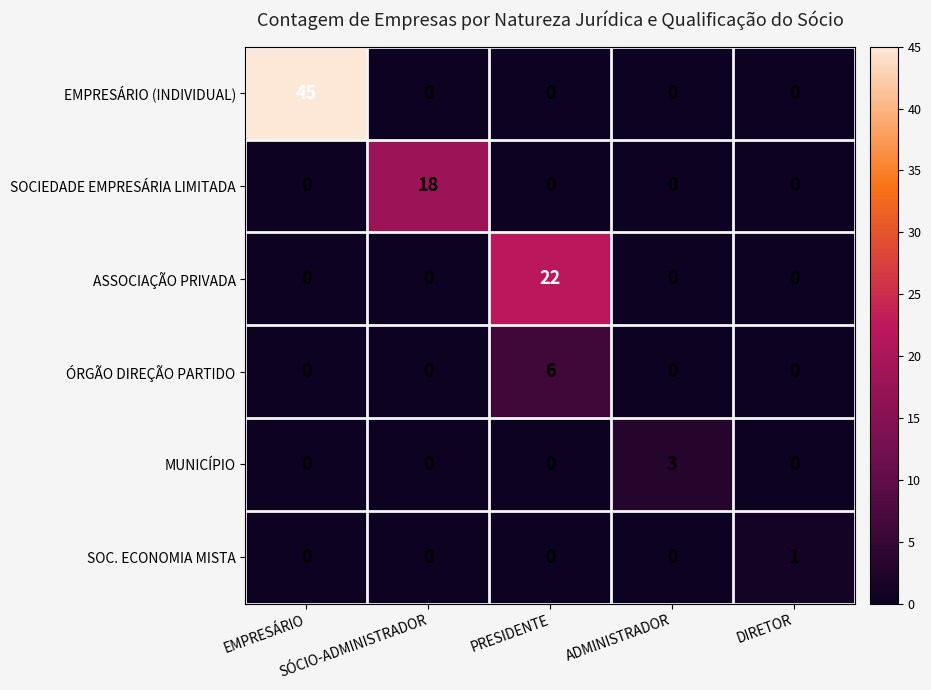

What is the average value of the SOCIEDADE EMPRESÁRIA LIMITADA series?

4